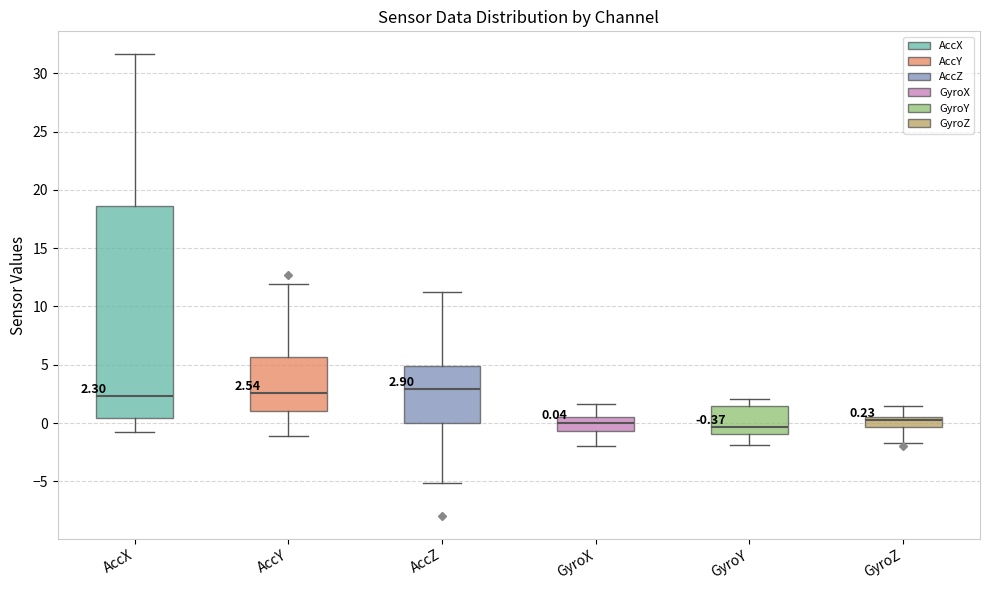

Which box is the tallest, from its lower edge to its upper edge?

AccX